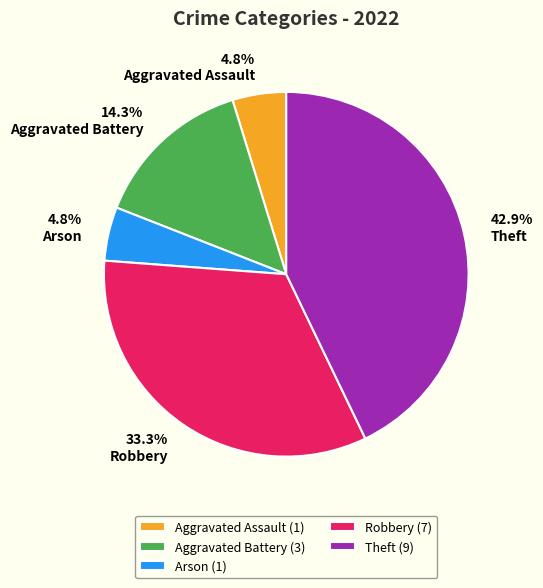

What is the ratio of the value at Aggravated Battery (3) to the value at Aggravated Assault (1)?

3.0